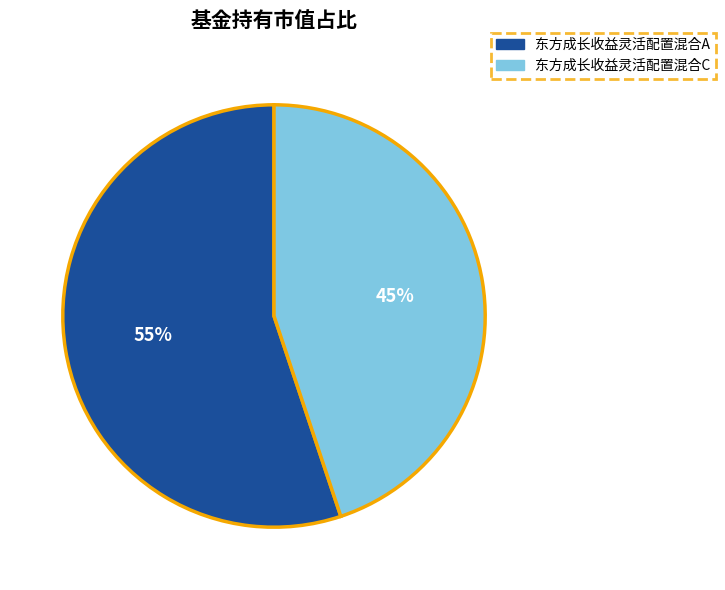

What percentage is the 东方成长收益灵活配置混合A slice, to the nearest percent?

55%